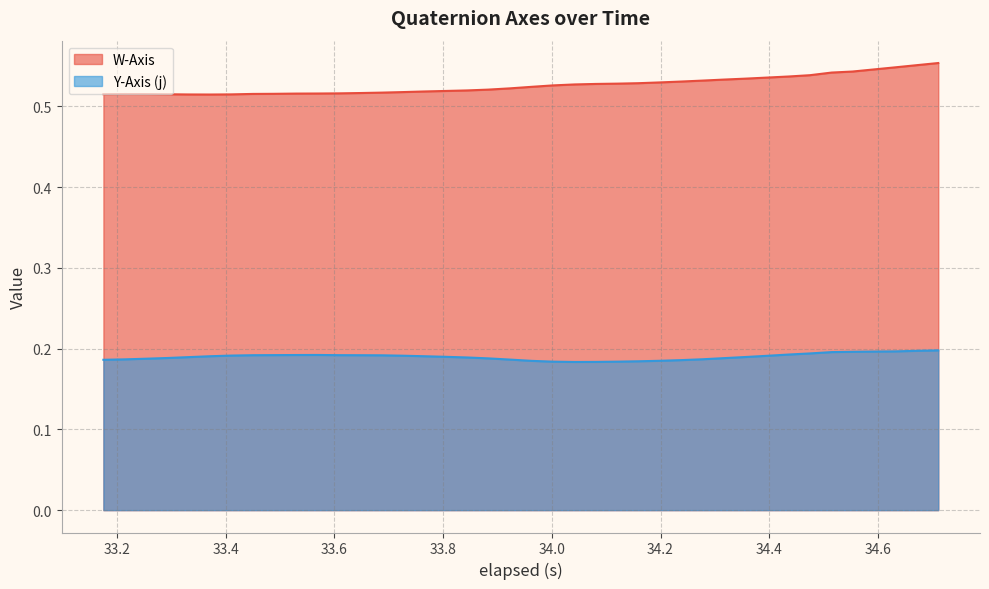

Which series has the largest total across all categories?

W-Axis